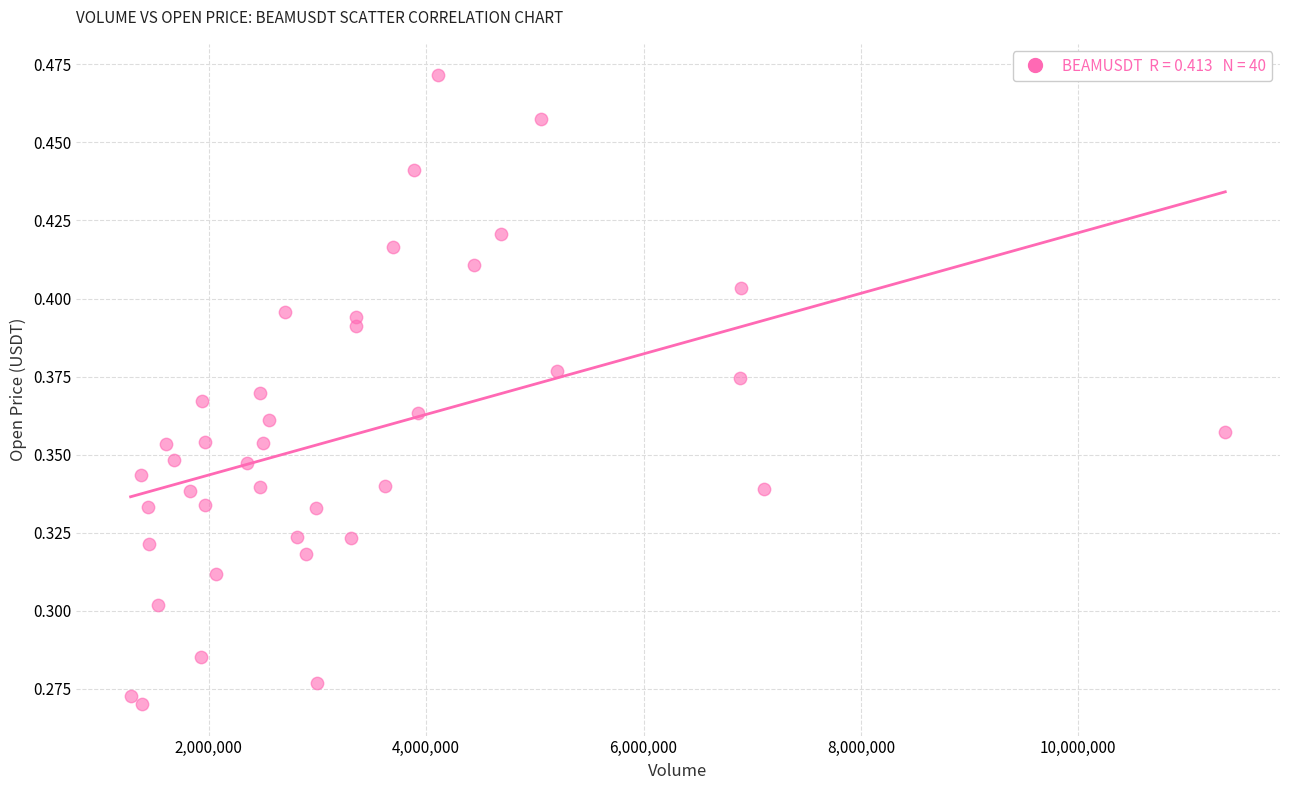

What is the range of X values (max minus min)?

10073080.5